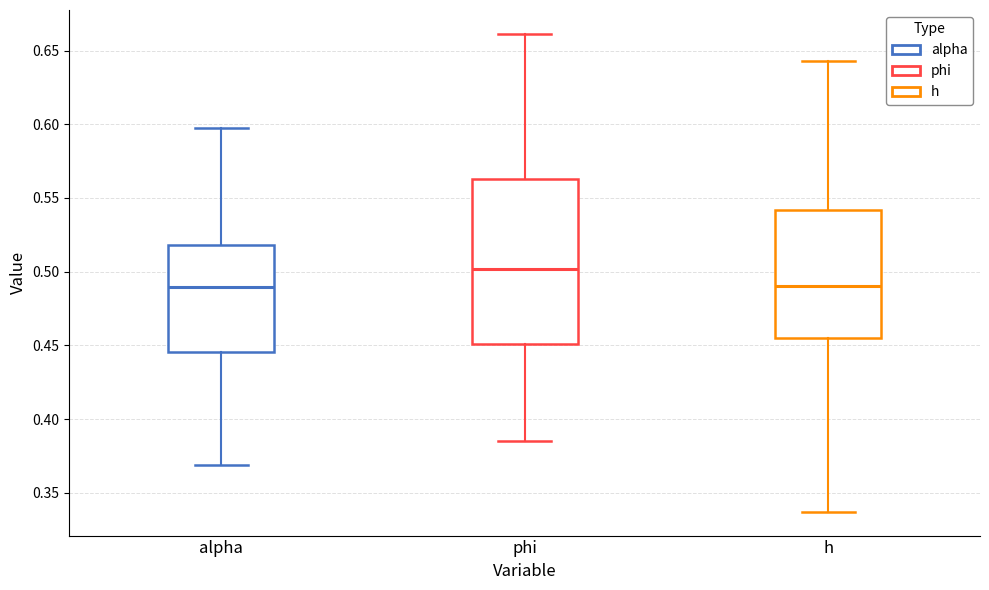

Which box has the highest median line?

phi